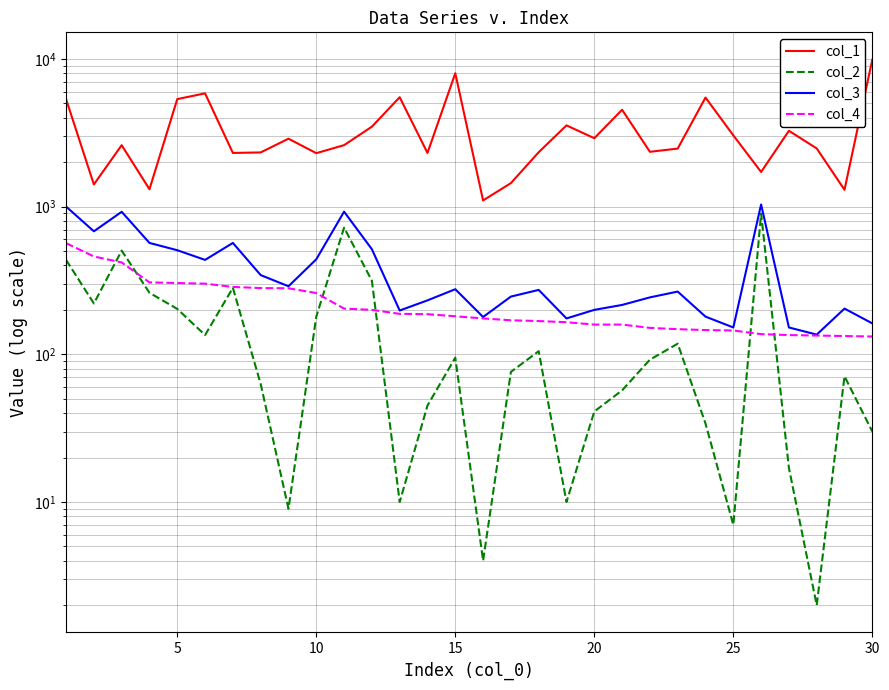

True or false: col_2 and col_3 intersect in this chart.

False